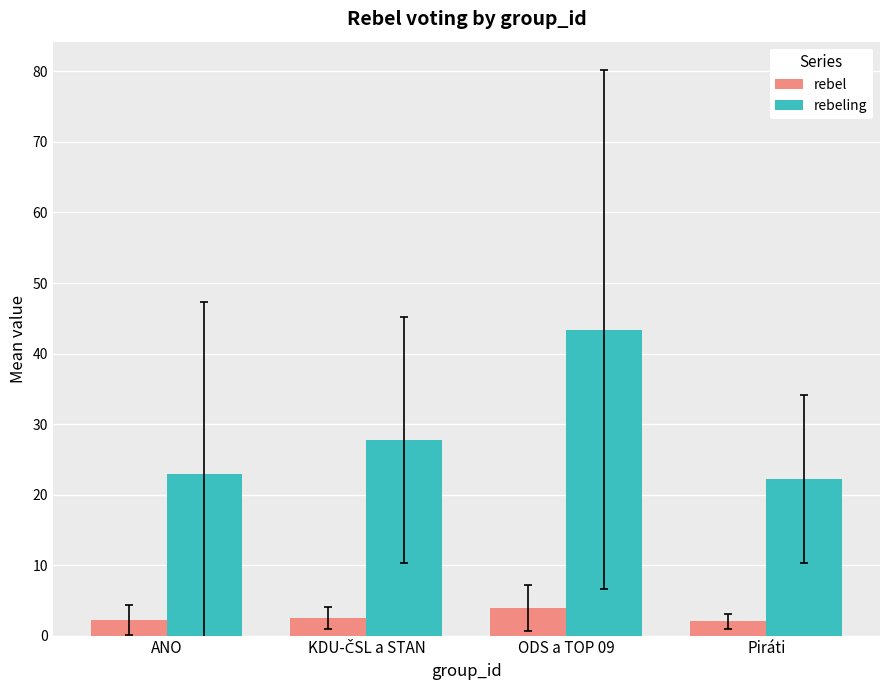

List the series in order of their overall mean, highest first.

rebeling, rebel